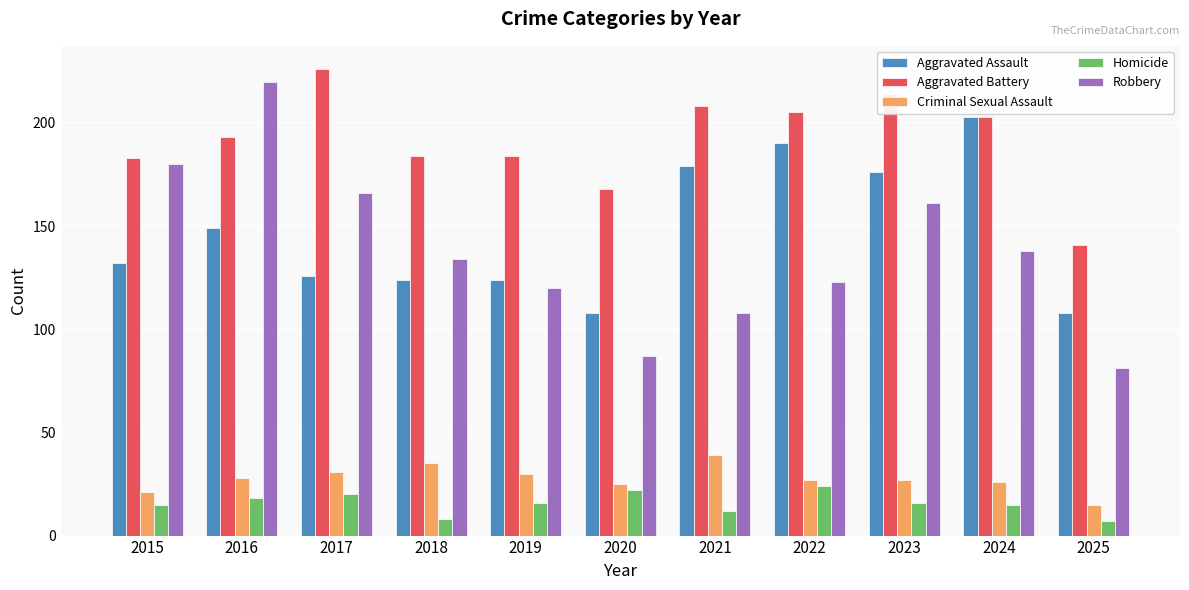

What is the total value across all series at 2020?

410